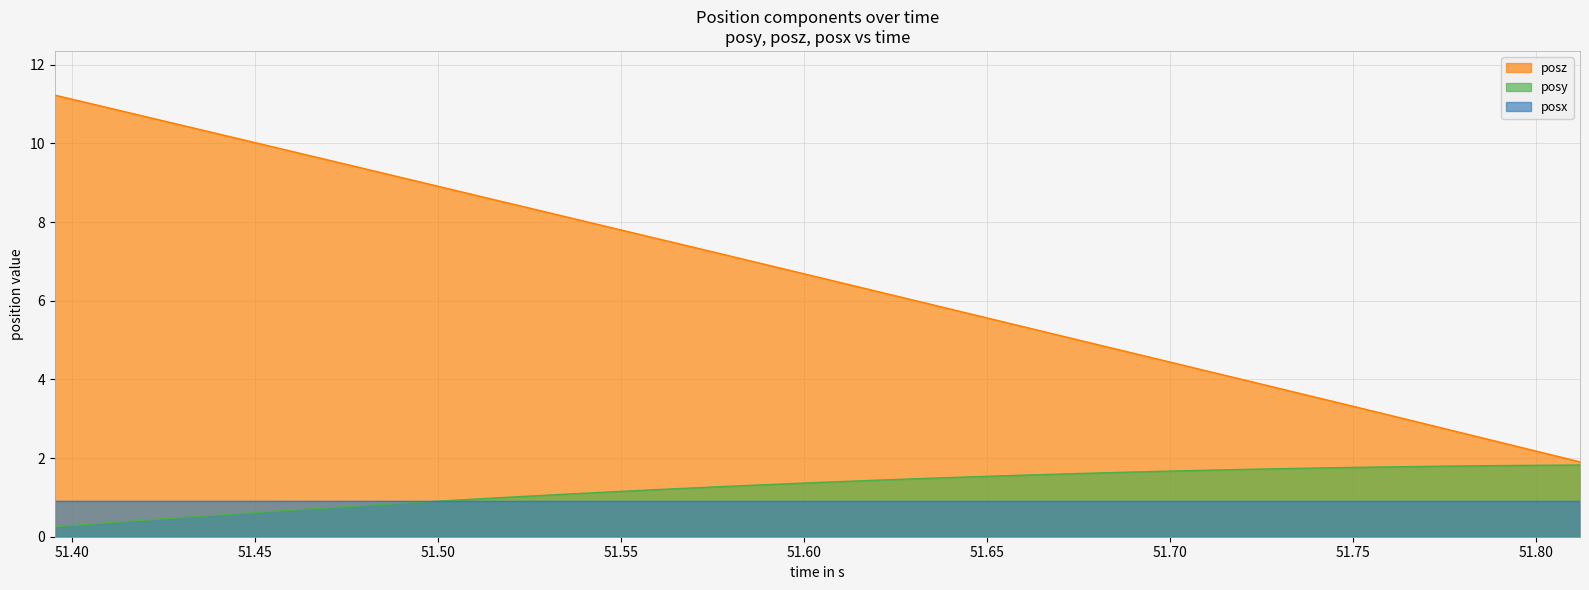

Which series has the widest spread of values?

posz